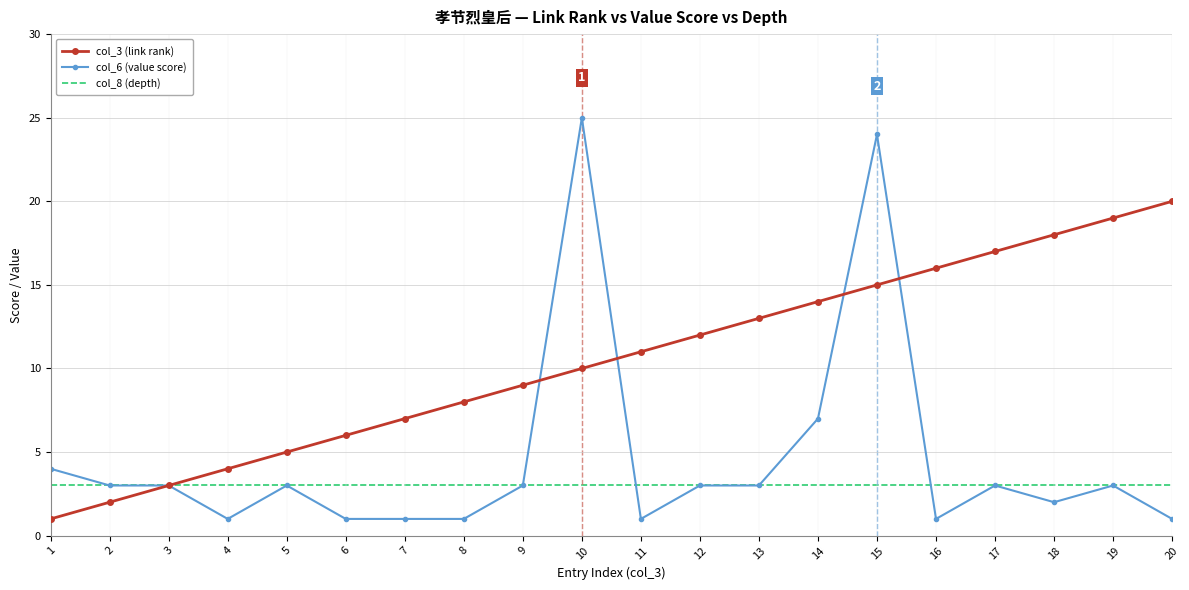

At which category does the chart reach its peak across all series?

10